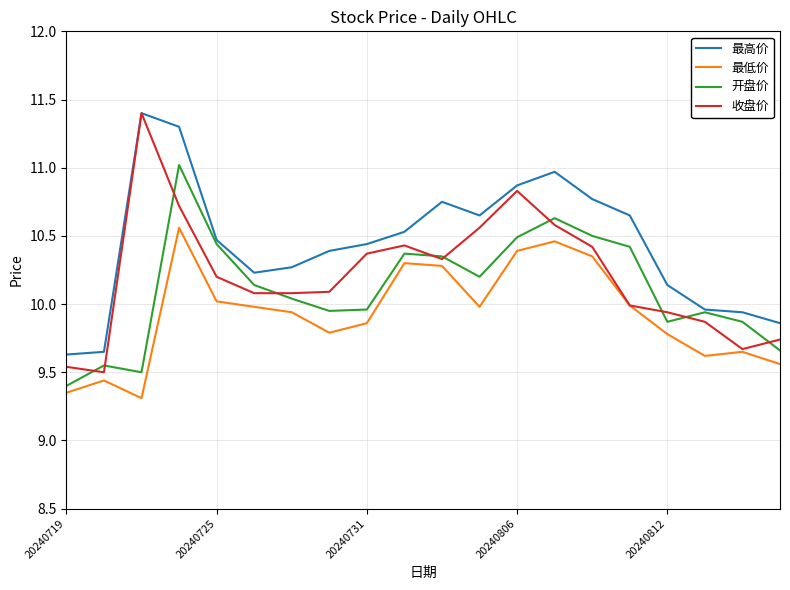

Which series has the widest spread of values?

收盘价